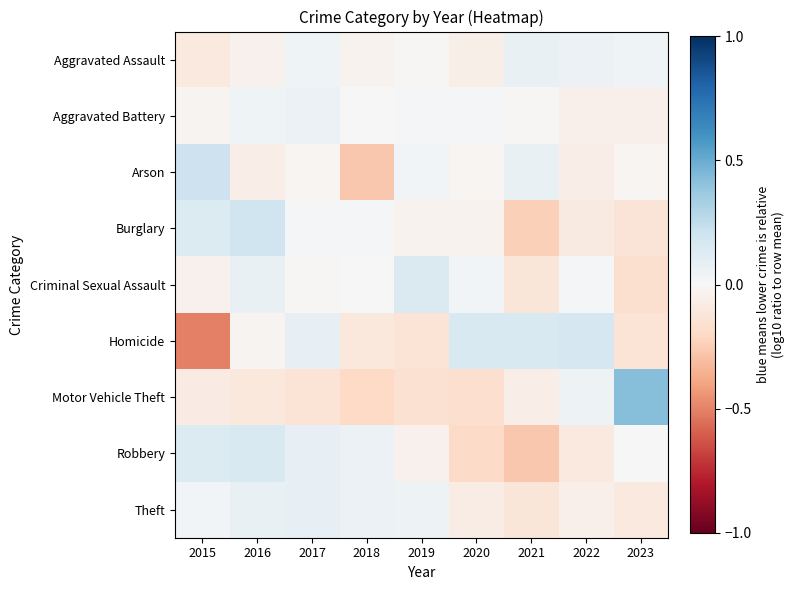

Rank the series at 2016 from highest to lowest value.

Burglary, Robbery, Criminal Sexual Assault, Theft, Aggravated Battery, Homicide, Aggravated Assault, Arson, Motor Vehicle Theft